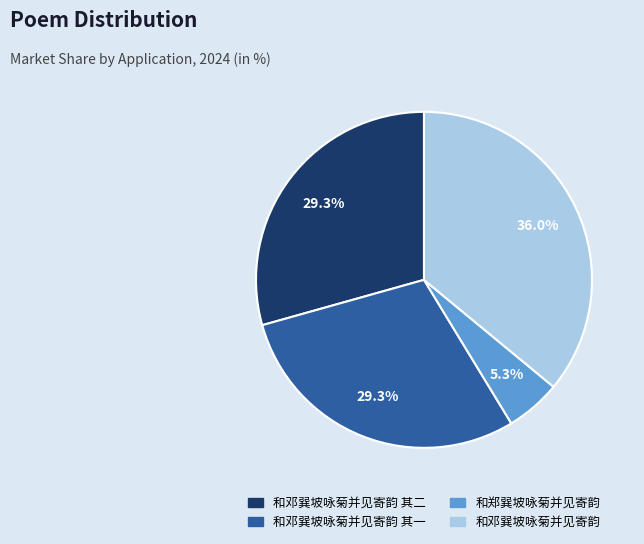

To the nearest percent, what is the difference between the largest and smallest slice percentages?

31%